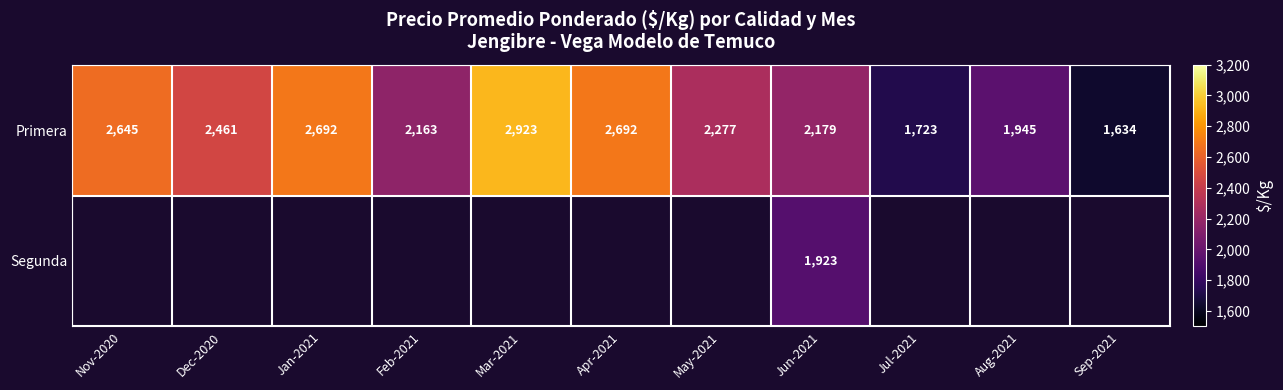

True or false: Primera has a value of 2450 at Jul-2021.

False